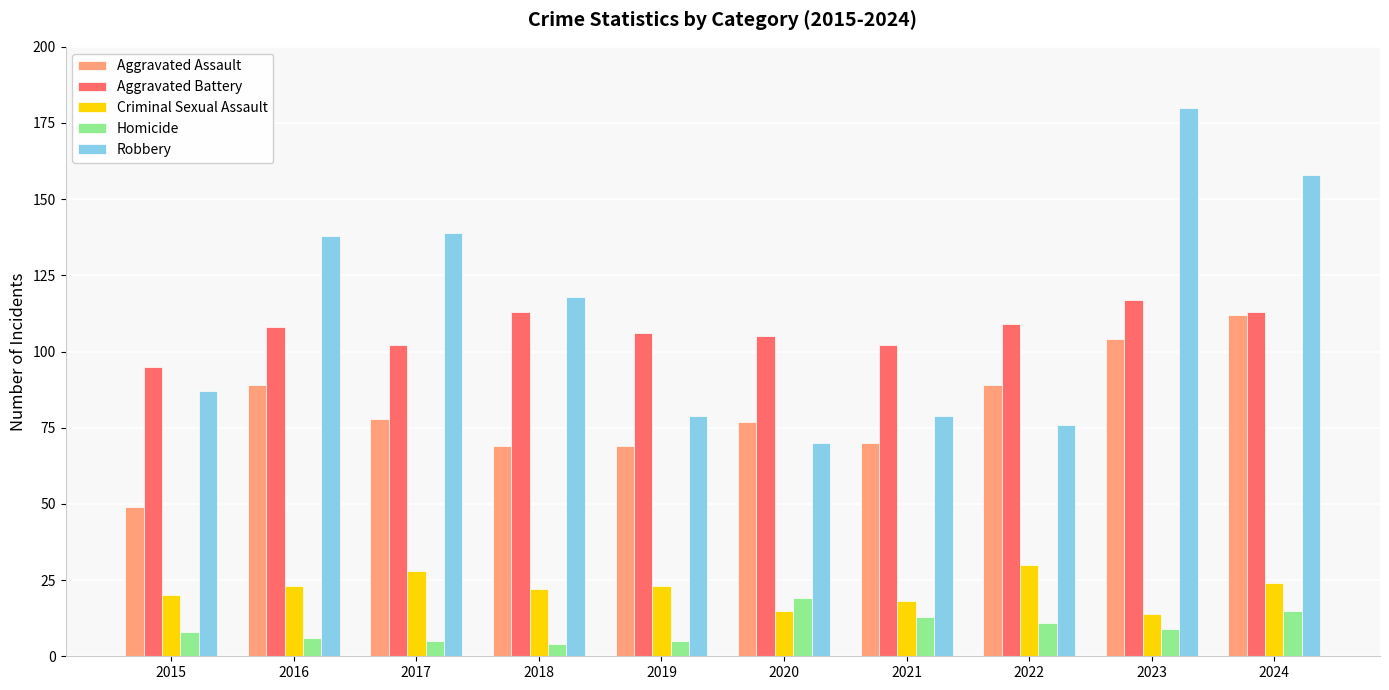

Count the Aggravated Battery values in the range 102 to 113.

8